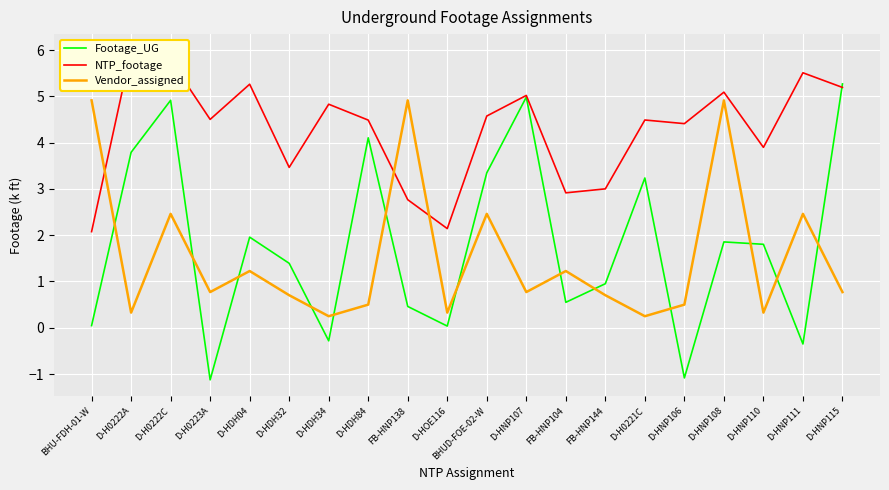

Rank the series at D-H0222A from lowest to highest value.

Vendor_assigned, Footage_UG, NTP_footage